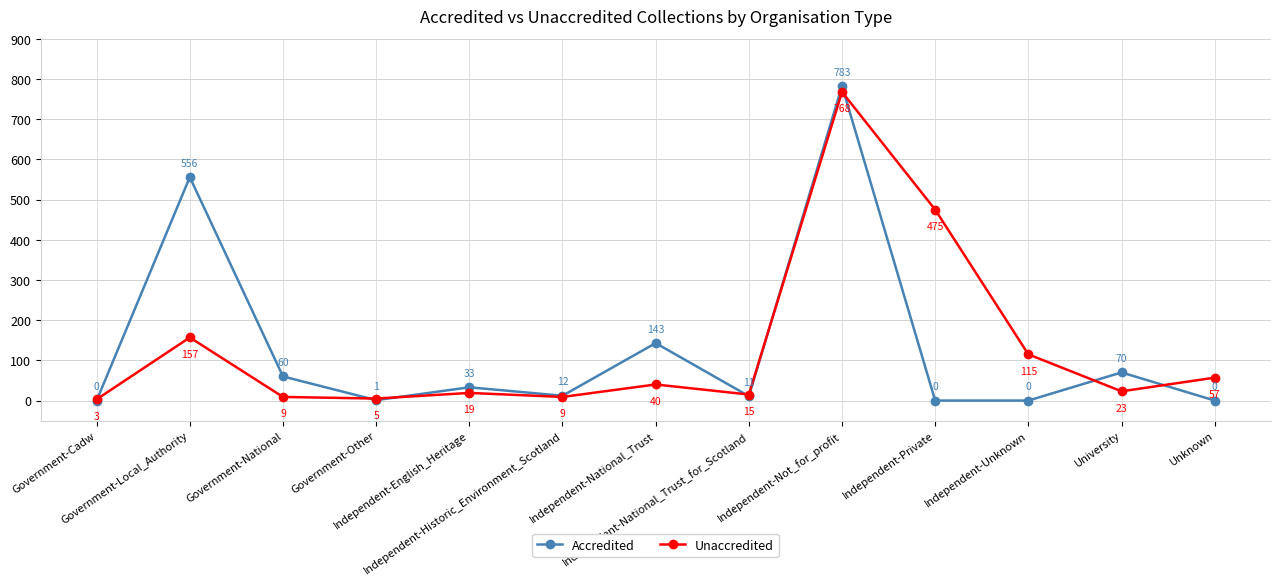

What position from the right is Government-Other?

10